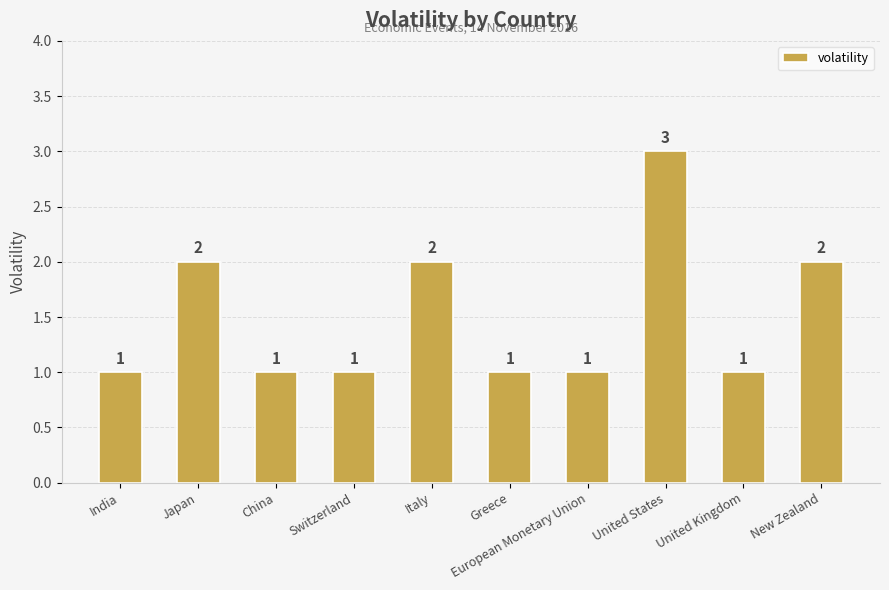

Reading left to right, extract all data points from this chart.

1	2	1	1	2	1	1	3	1	2